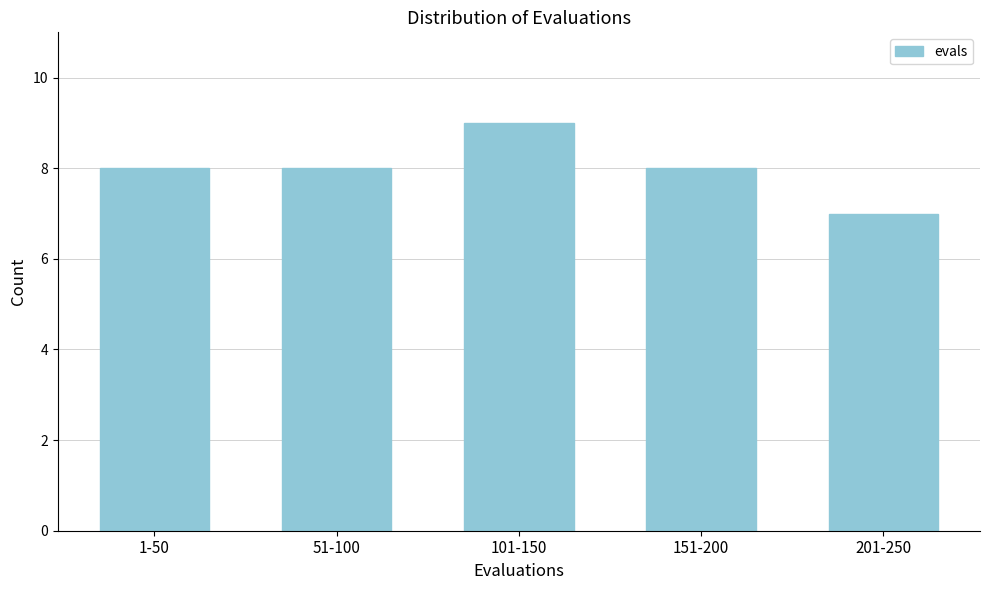

Reading right to left, list all the values displayed in this chart.

201-250=7	151-200=8	101-150=9	51-100=8	1-50=8